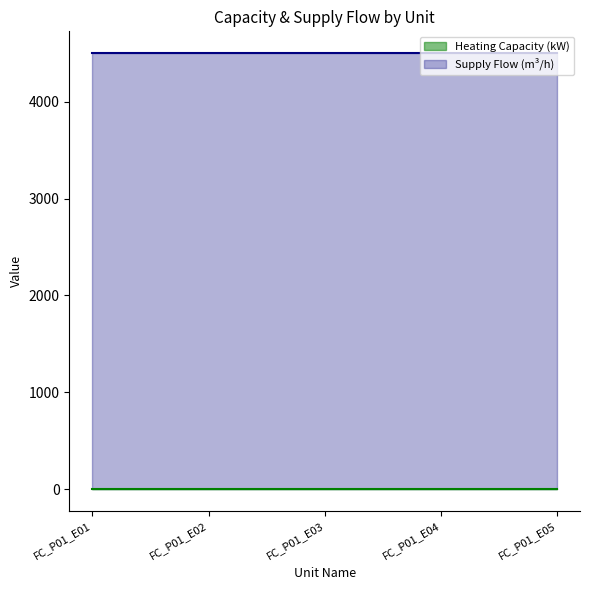

Does the chart have visible grid lines?

No